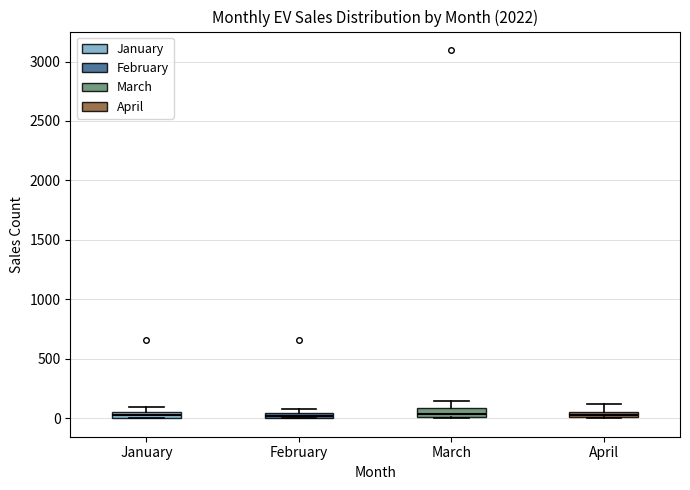

Where is the upper edge of the box for January on the y-axis? The values are not printed on the chart, so give them approximately, as read against the axis.

50